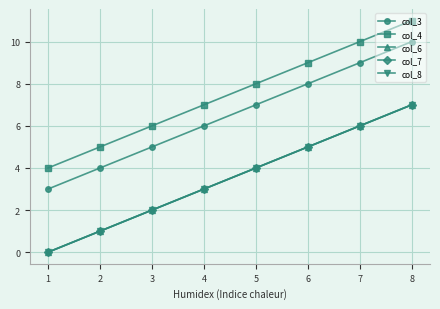

True or false: col_3 and col_4 cross at least once.

False